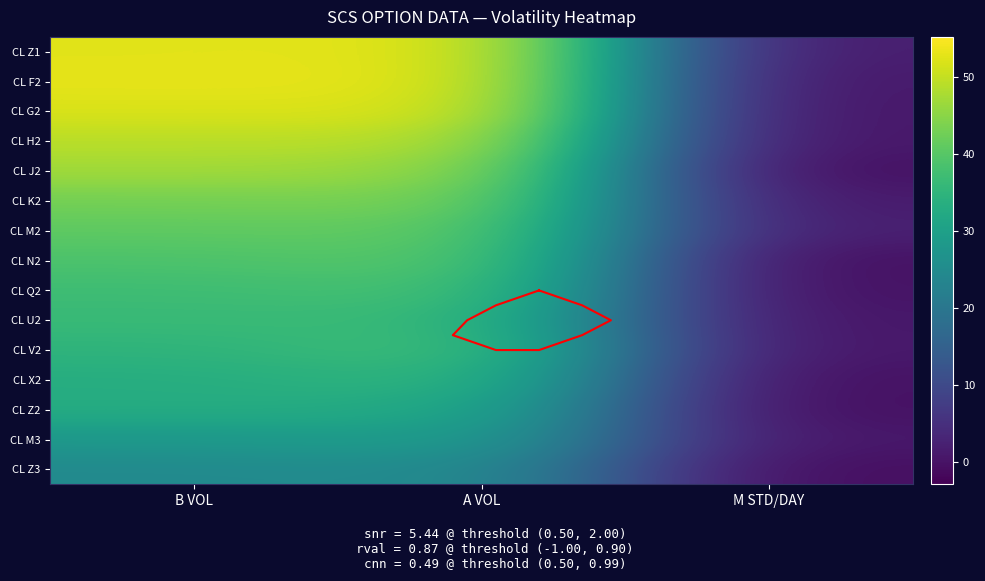

At A VOL, list the series in order from smallest to largest.

CL Z3, CL M3, CL Z2, CL X2, CL U2, CL V2, CL Q2, CL N2, CL M2, CL K2, CL J2, CL H2, CL G2, CL F2, CL Z1